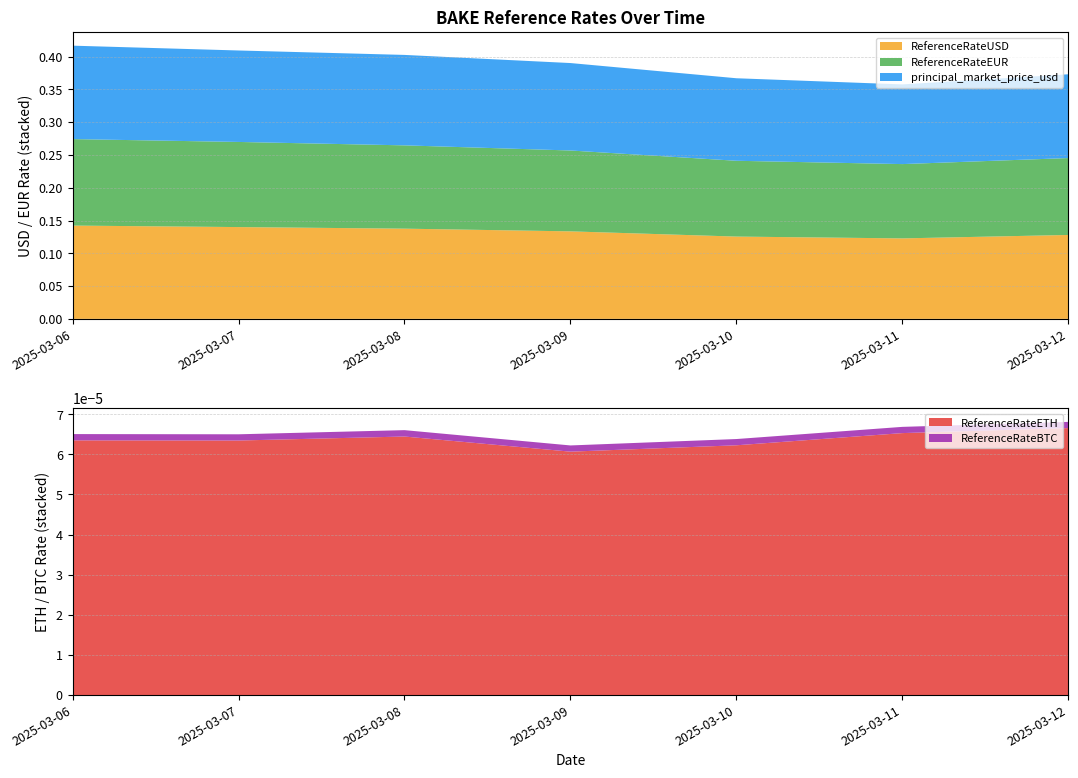

Reading left to right, what are all the values shown in this chart?

ReferenceRateUSD: 2025-03-06=0.1	2025-03-07=0.1	2025-03-08=0.1	2025-03-09=0.1	2025-03-10=0.1	2025-03-11=0.1	2025-03-12=0.1
ReferenceRateEUR: 2025-03-06=0.1	2025-03-07=0.1	2025-03-08=0.1	2025-03-09=0.1	2025-03-10=0.1	2025-03-11=0.1	2025-03-12=0.1
principal_market_price_usd: 2025-03-06=0.1	2025-03-07=0.1	2025-03-08=0.1	2025-03-09=0.1	2025-03-10=0.1	2025-03-11=0.1	2025-03-12=0.1
ReferenceRateETH: 2025-03-06=0.0	2025-03-07=0.0	2025-03-08=0.0	2025-03-09=0.0	2025-03-10=0.0	2025-03-11=0.0	2025-03-12=0.0
ReferenceRateBTC: 2025-03-06=0.0	2025-03-07=0.0	2025-03-08=0.0	2025-03-09=0.0	2025-03-10=0.0	2025-03-11=0.0	2025-03-12=0.0